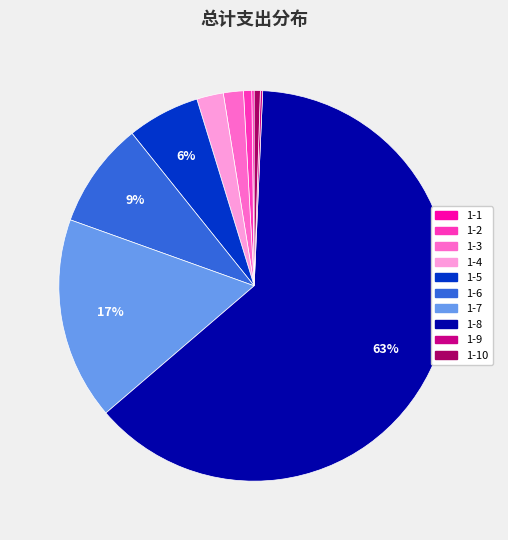

Between 1-3 and 1-8, which is larger?

1-8